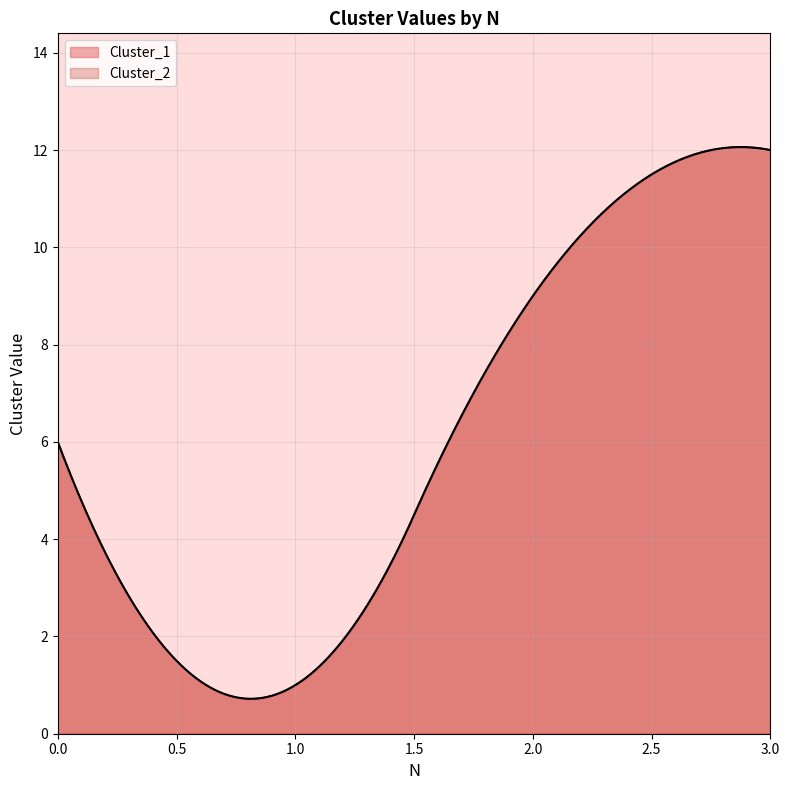

What is the greatest value displayed?

12